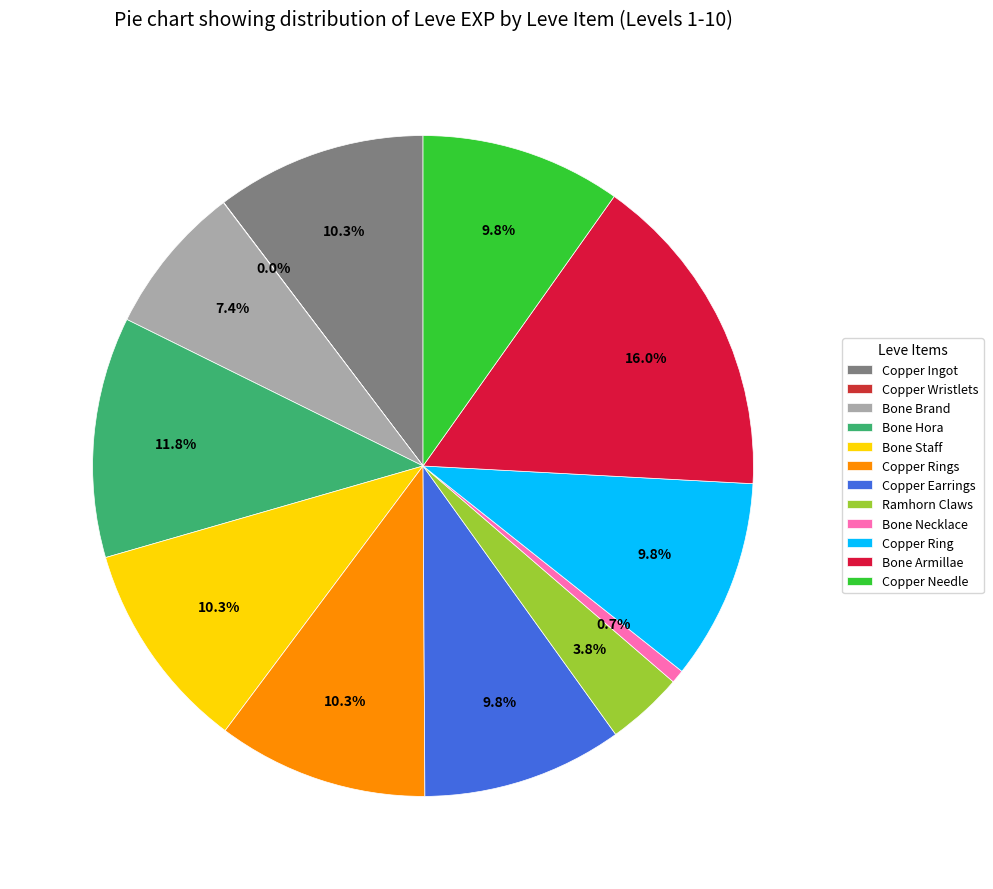

What percentage is the Copper Earrings slice, to the nearest percent?

10%